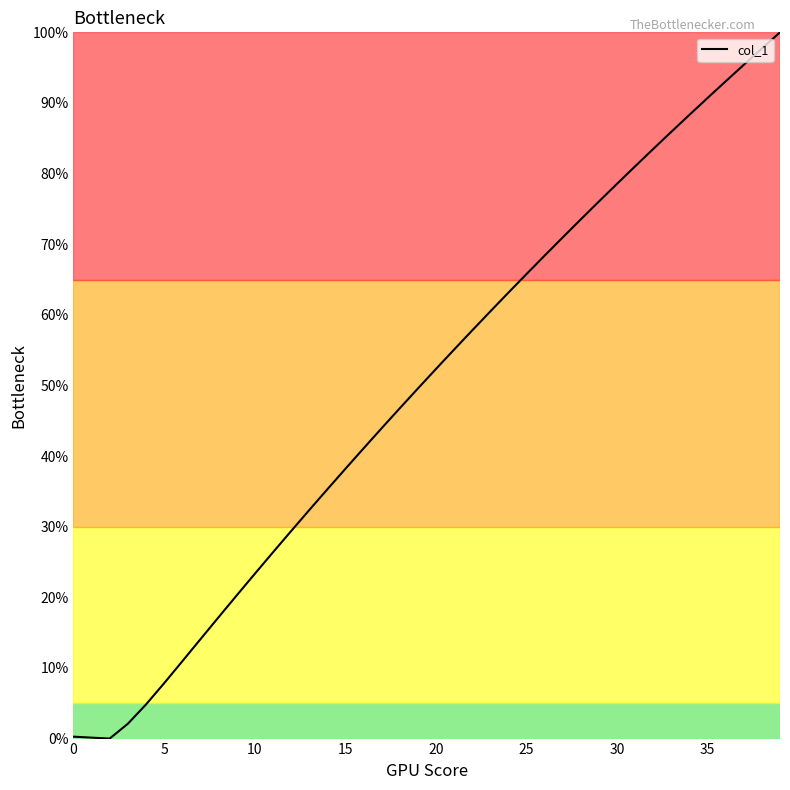

What is the maximum value shown in the chart?

100.0